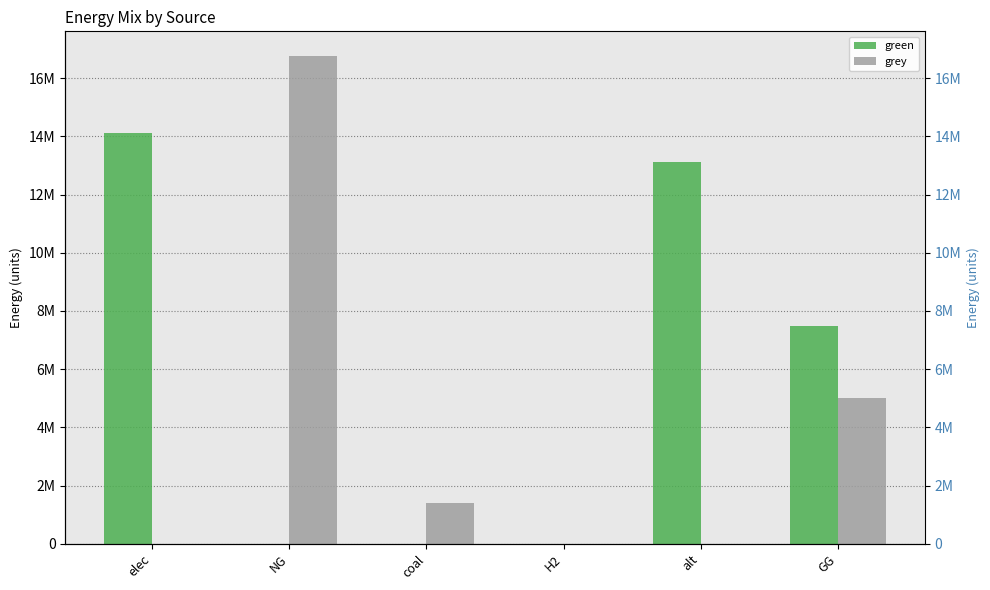

Which series has the largest total across all categories?

green